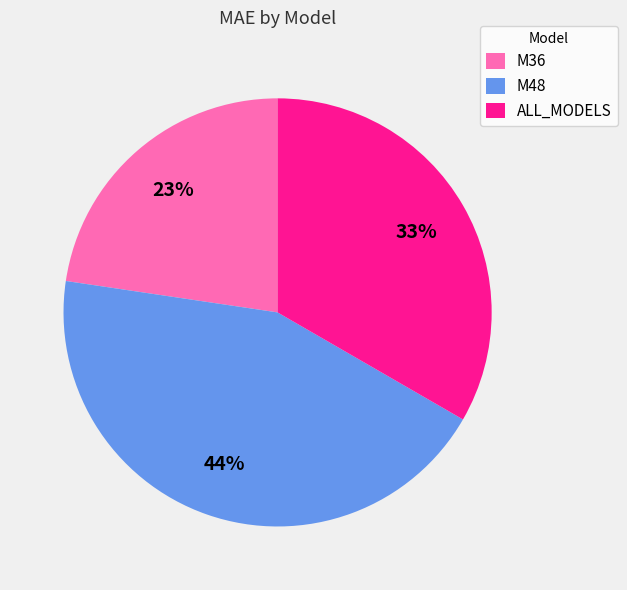

To the nearest percent, what portion does M48 represent?

44%